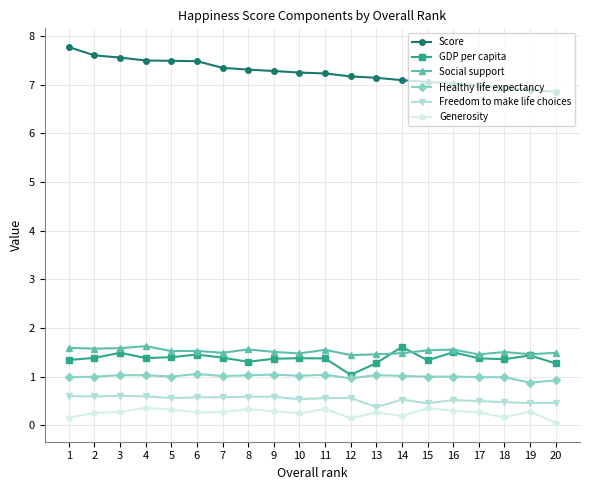

What is the maximum value for GDP per capita?

1.6